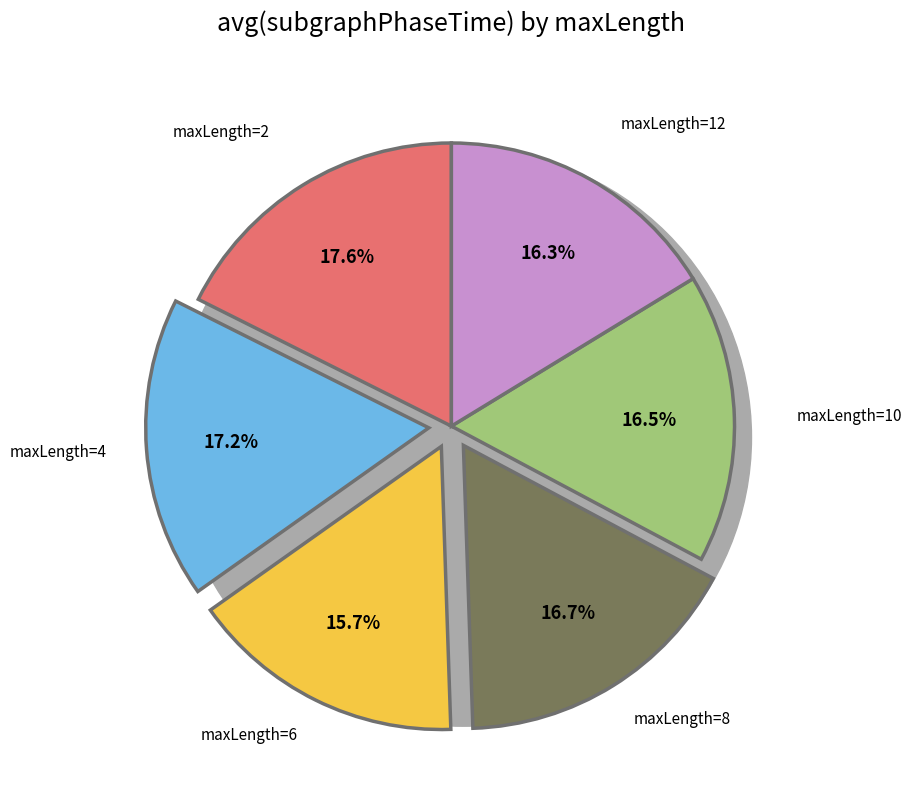

What is the ratio of the value at 2 to the value at 8?

1.1